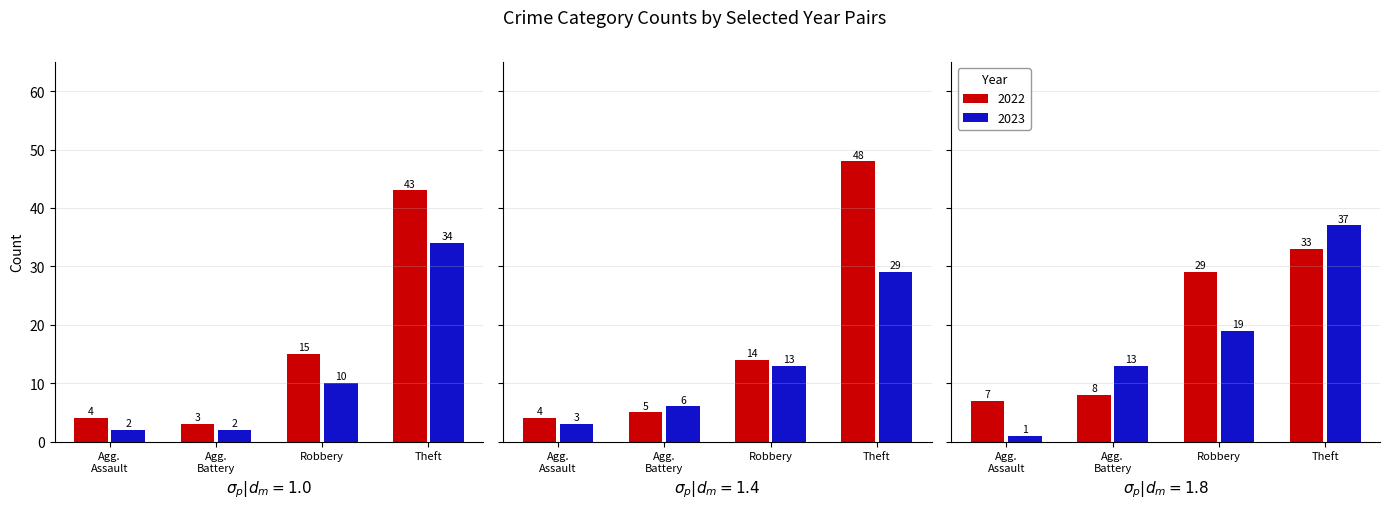

Where is 2023 nearest to the value 19?

Robbery